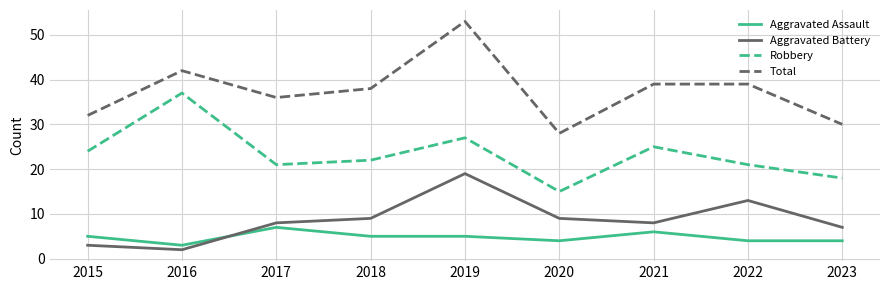

Is it true that Robbery equals 13 at 2022?

False